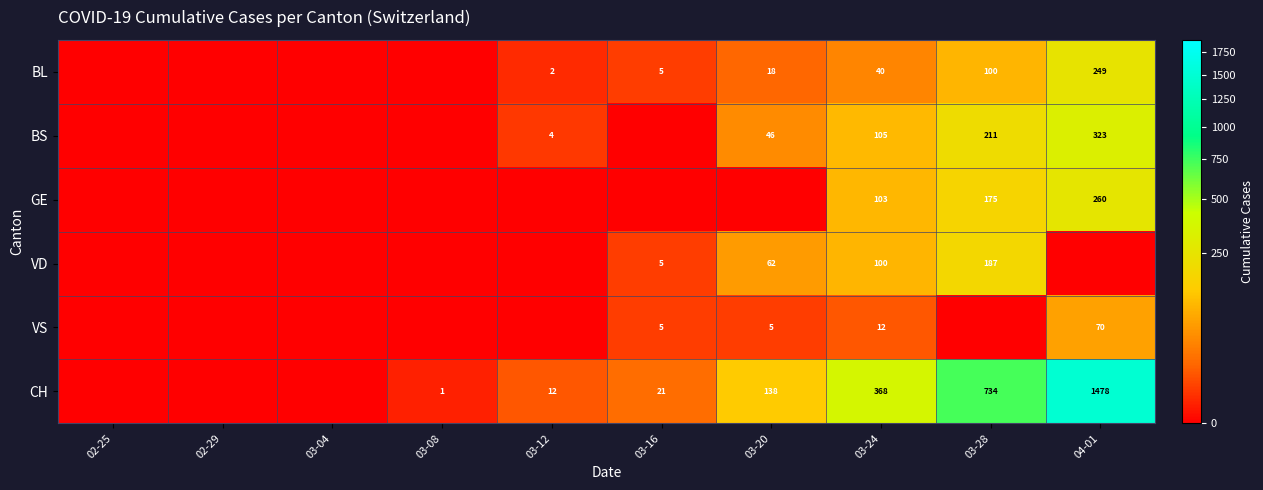

True or false: BS has a value of 358 at 03-28.

False